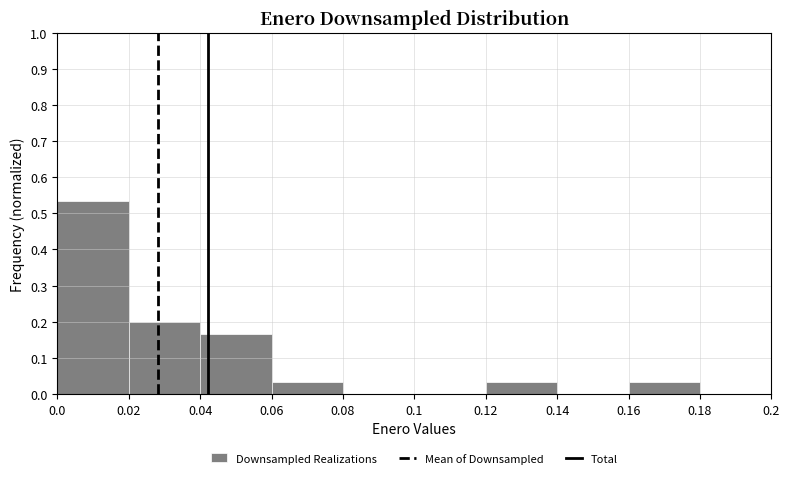

Which range on the x-axis has the tallest bar?

0.0 to 0.02